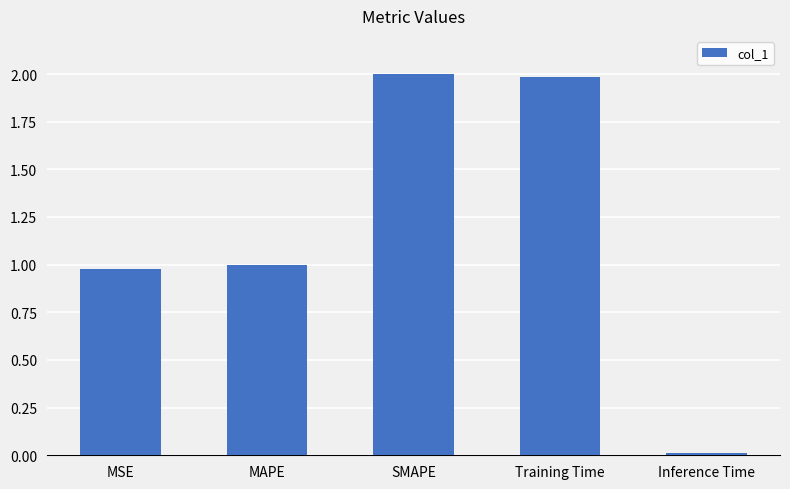

How many distinct data groups are displayed?

1